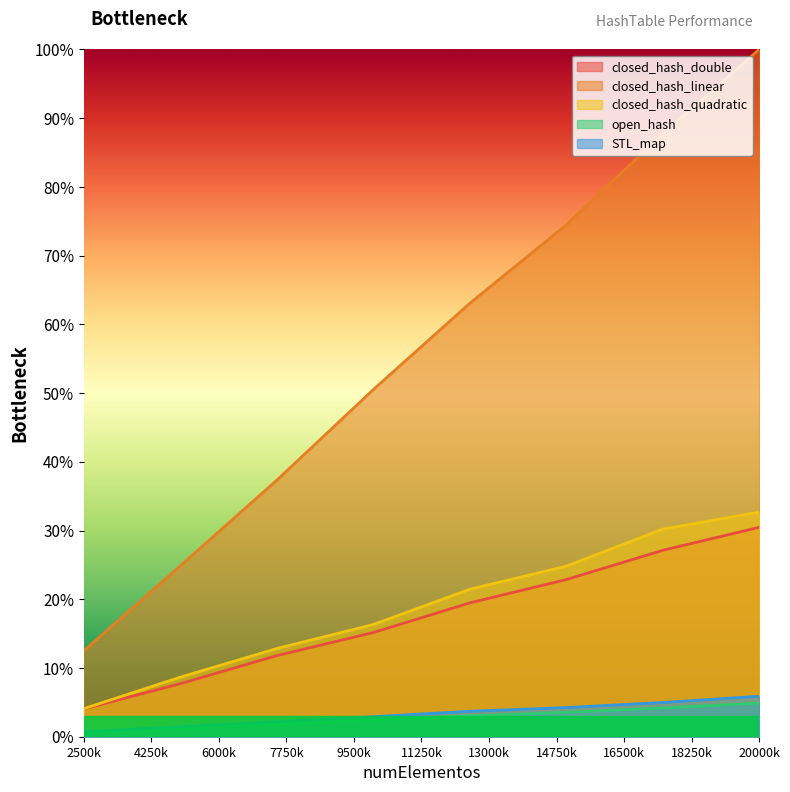

At which label does closed_hash_double reach its minimum?

2500k